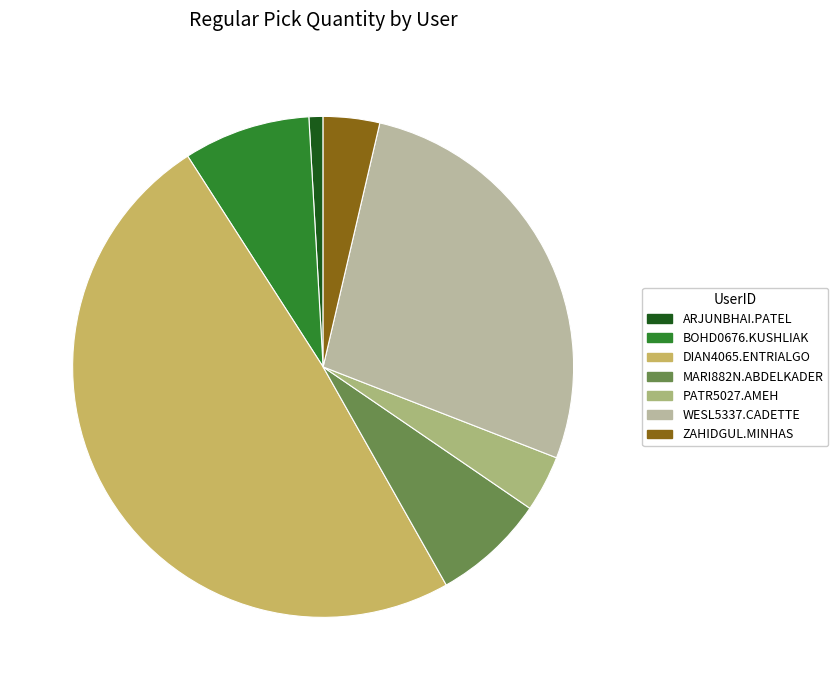

Is there a majority slice in this chart?

No